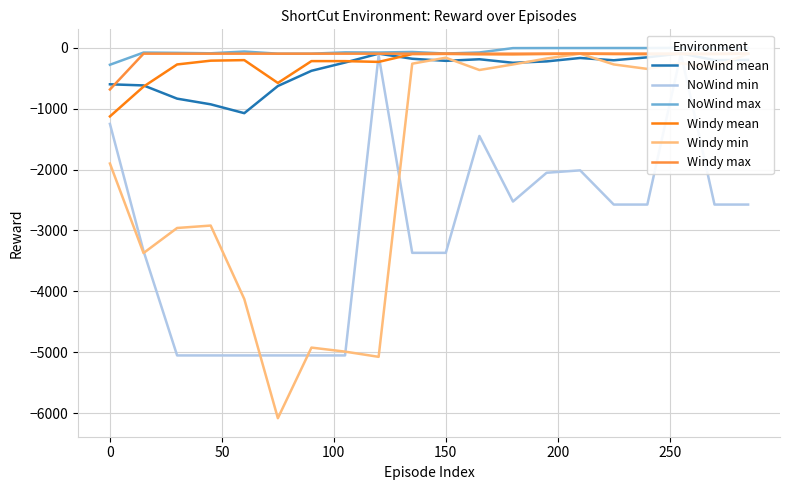

Is this an area chart (filled region under the line)?

No